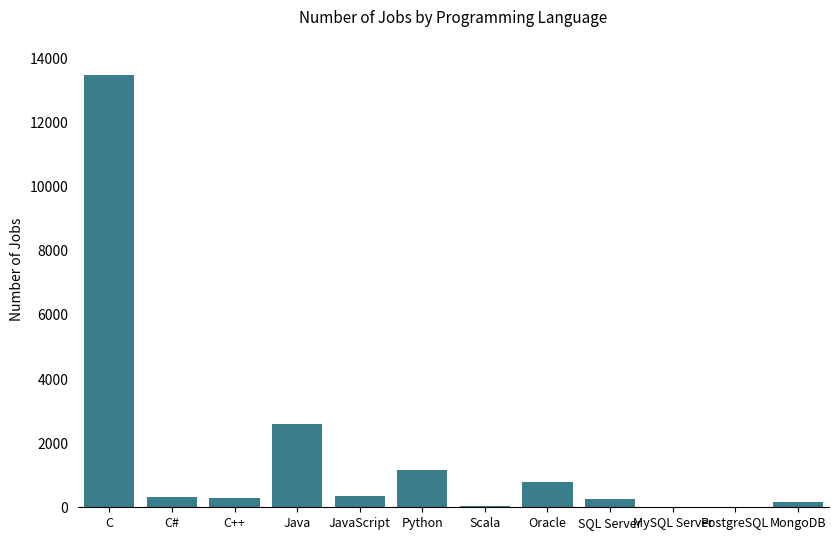

Between MySQL Server and Oracle, which is larger?

Oracle